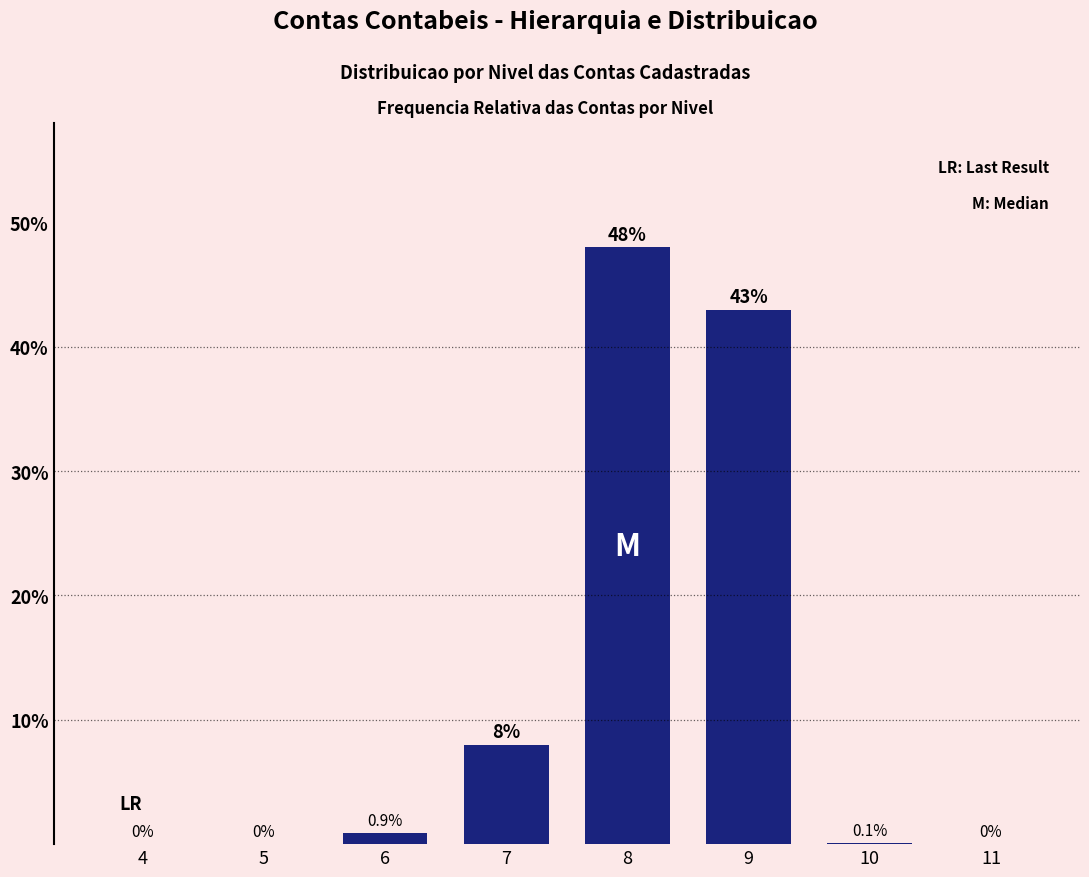

Reading left to right, list all the values displayed in this chart.

4=0.0	5=0.0	6=0.9	7=8.0	8=48.0	9=43.0	10=0.1	11=0.0